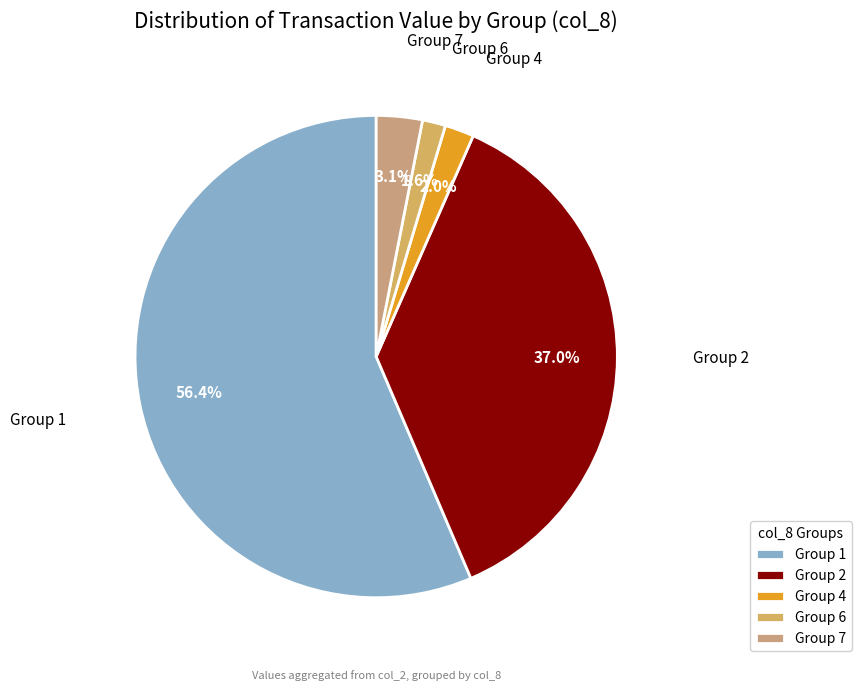

Between Group 6 and Group 1, which is larger?

Group 1